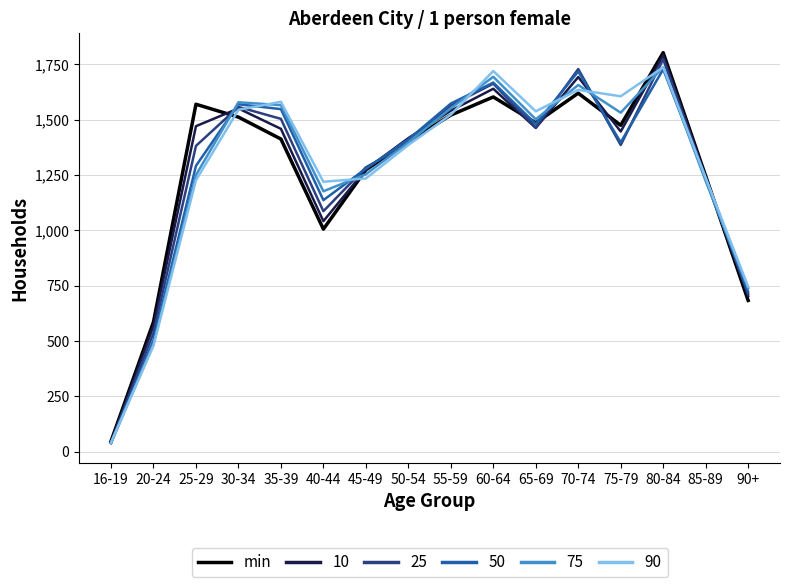

The value of min at 30-34 is 1511. True or false?

True